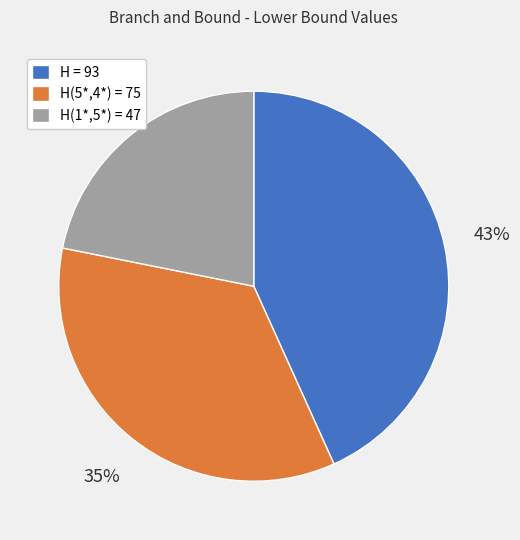

Count the number of slices in the pie.

3